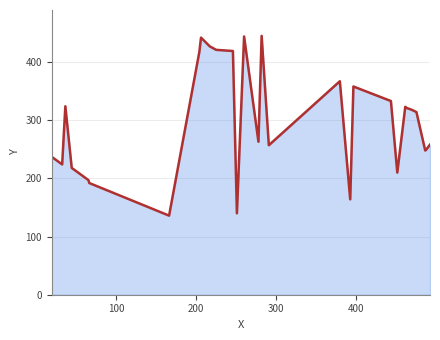

Reading left to right, list all the values displayed in this chart.

237	224	324	218	197	192	136	418	442	427	424	421	419	140	444	263	445	257	367	164	358	333	210	323	321	318	314	248	249	258